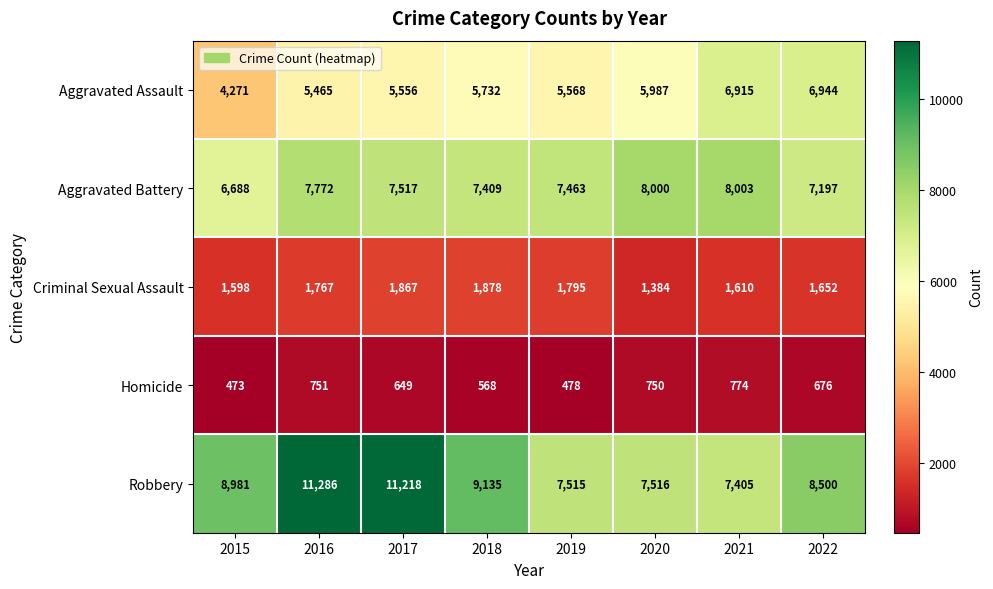

What is the total value across all series at 2016?

27041